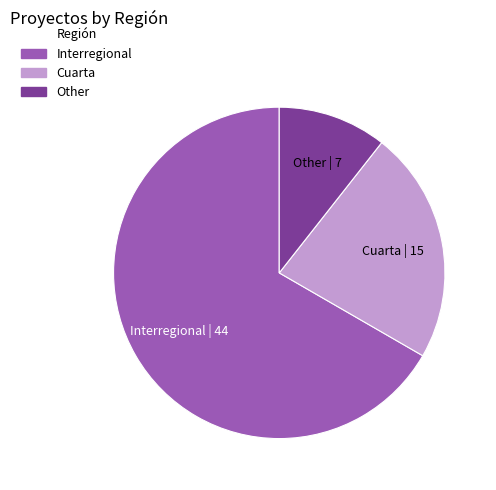

Which category has the biggest portion of the pie?

Interregional